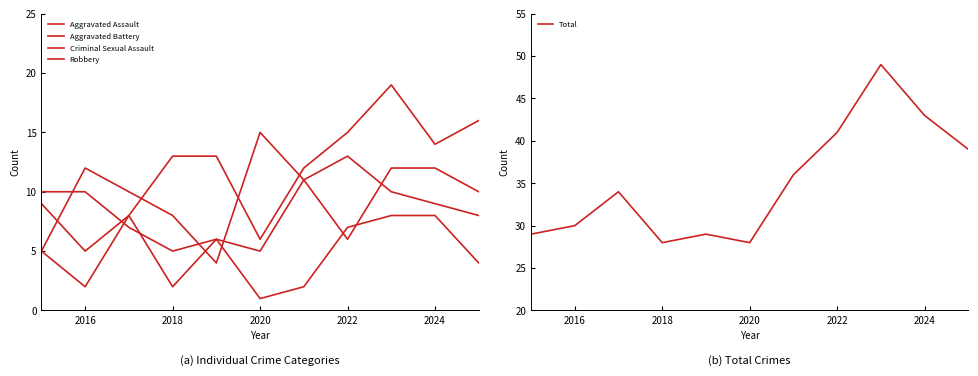

What is the minimum value for Total?

28